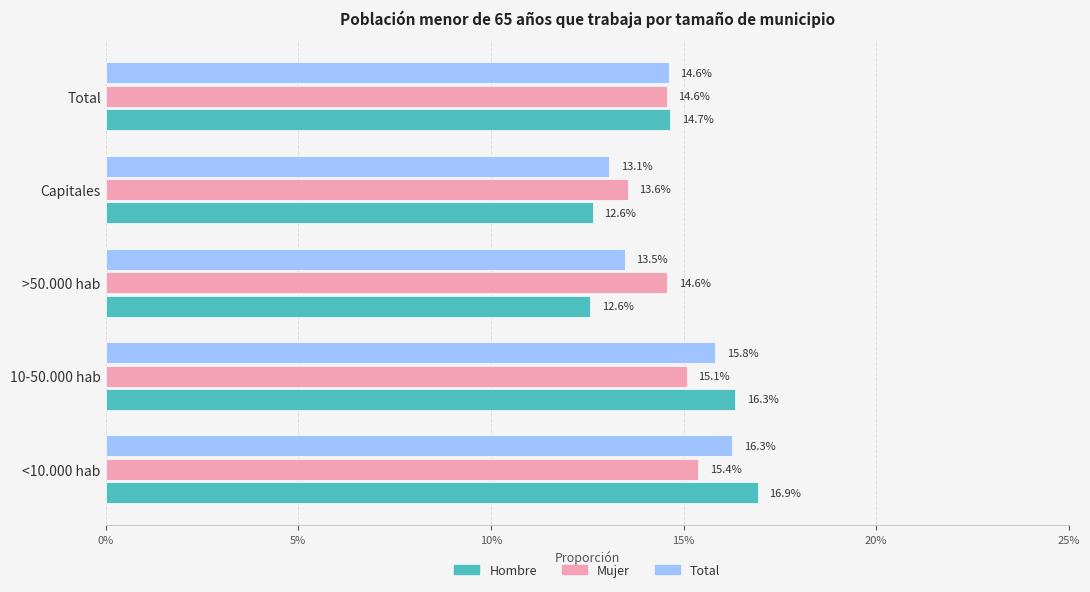

What are all the series names shown in the legend?

Hombre, Mujer, Total